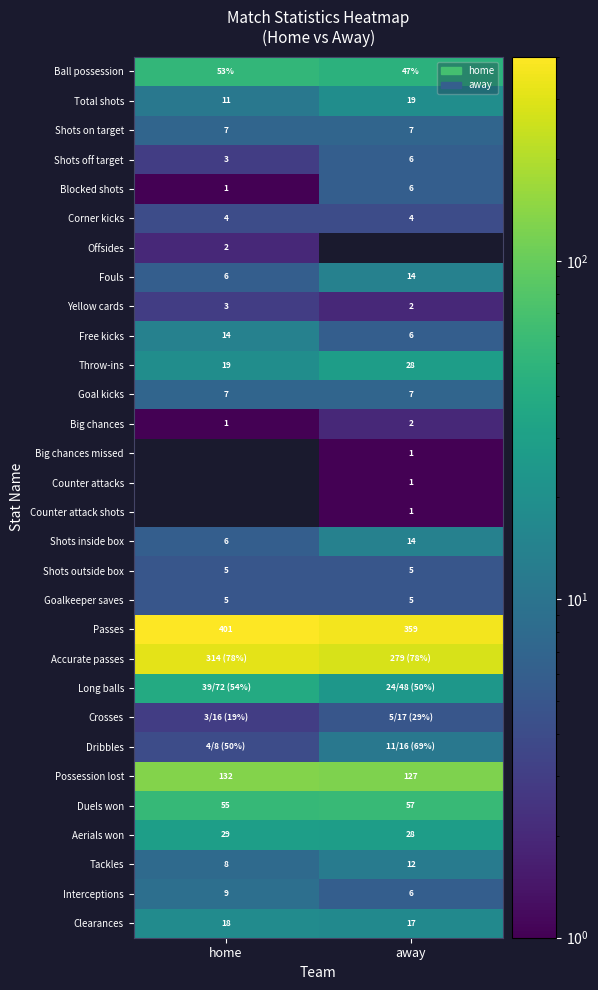

Rank the categories by Big chances value from highest to lowest.

away, home